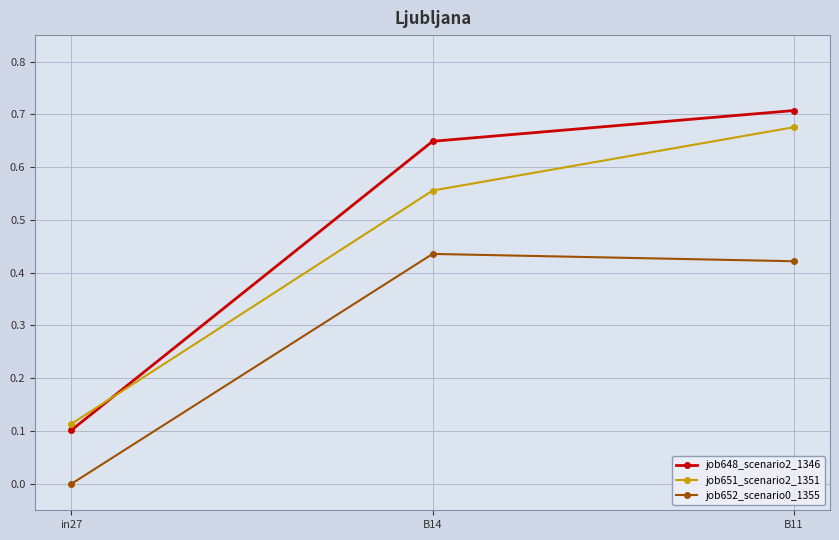

At which category does the chart reach its peak across all series?

B11